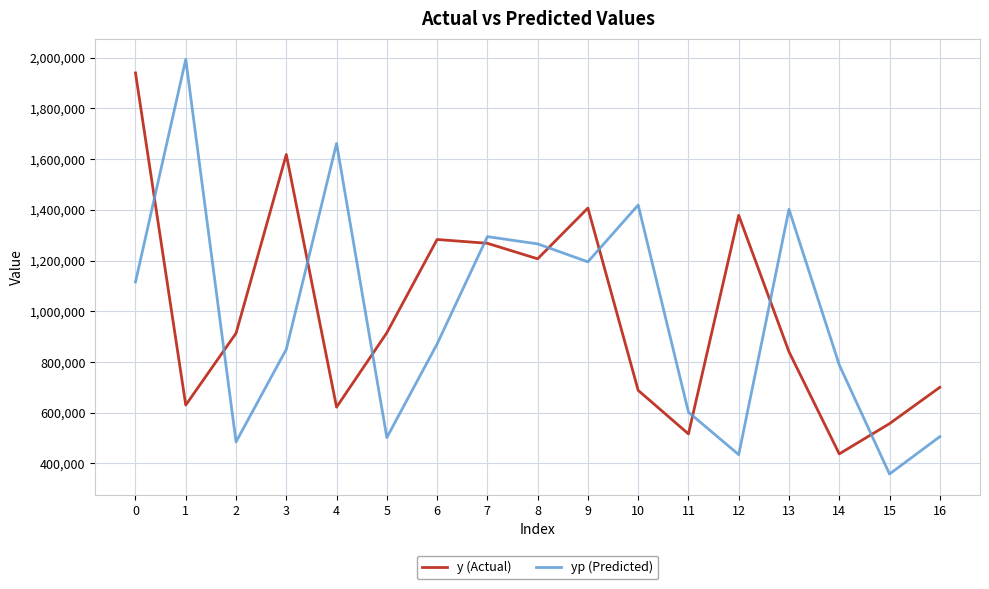

Rank the series at 12 from highest to lowest value.

y (Actual), yp (Predicted)